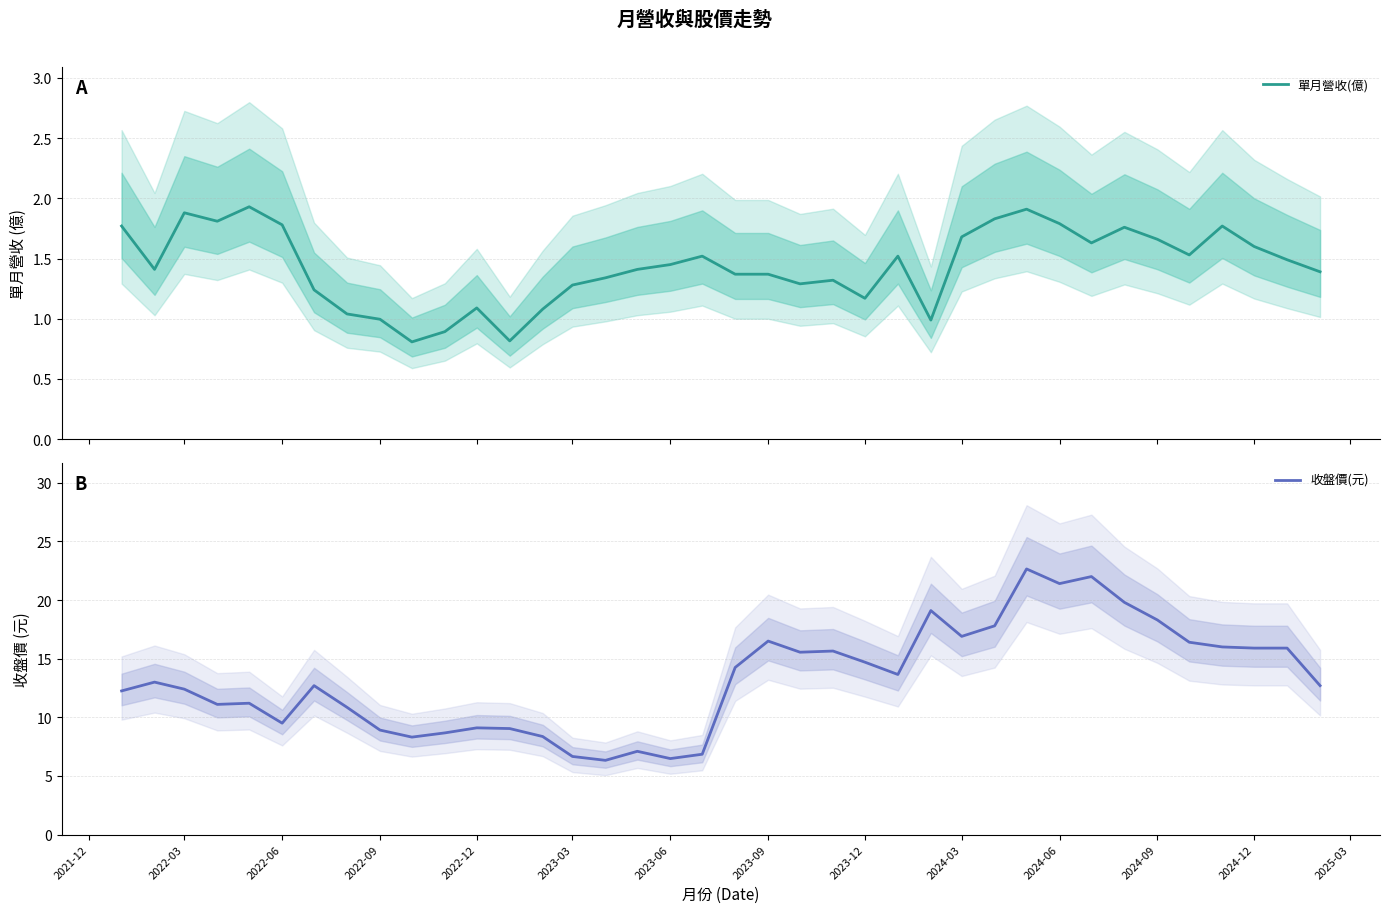

Read the 單月營收(億) value at 2023-06.

1.4